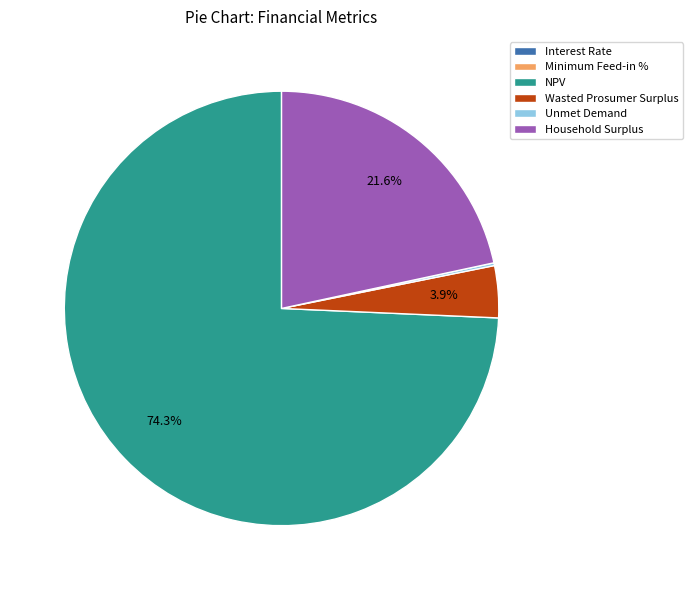

Do Household Surplus and NPV together represent more than half of the pie?

Yes